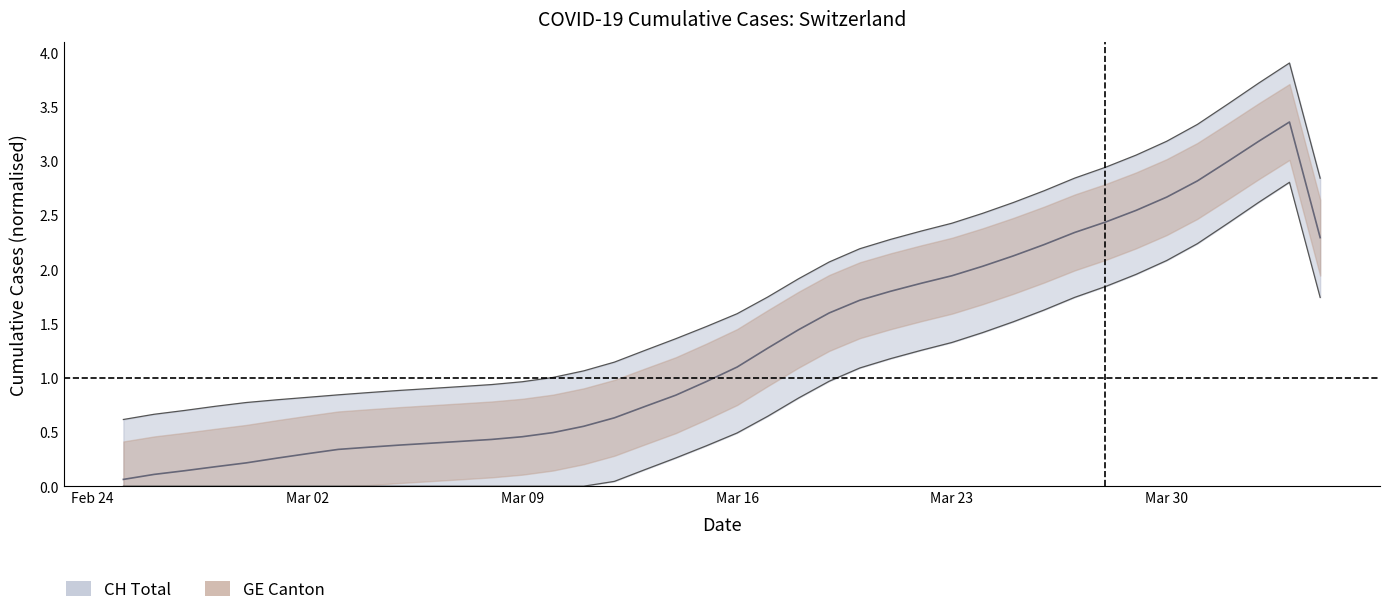

What is the sum of all GE values?

52.0